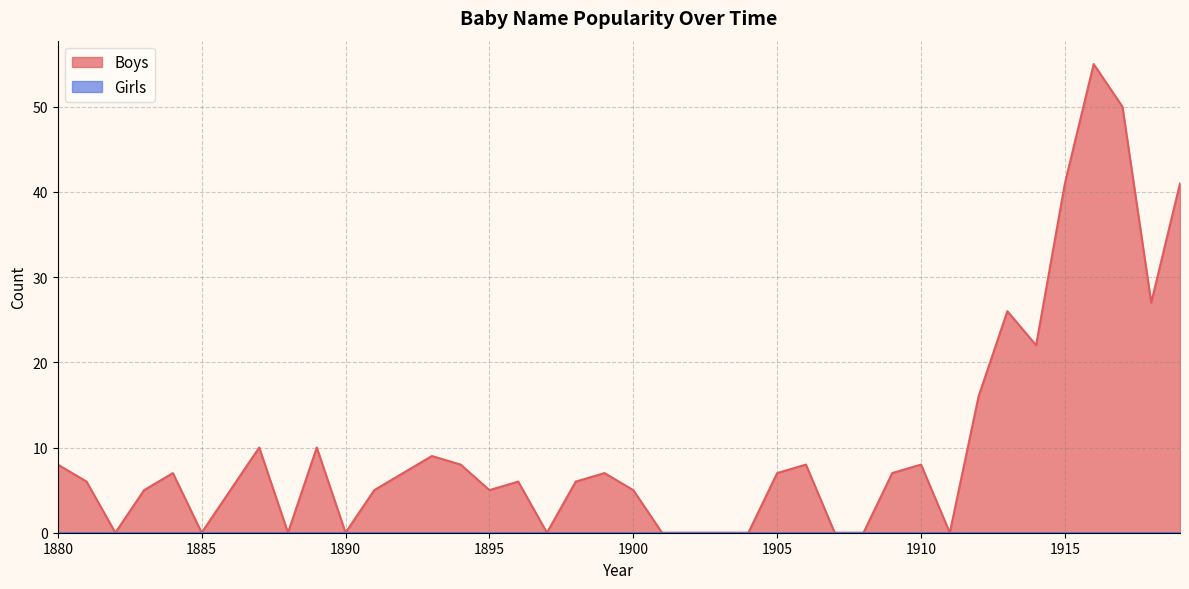

Rank the categories by value from lowest to highest.

1882, 1885, 1888, 1890, 1897, 1901, 1902, 1903, 1904, 1907, 1908, 1911, 1883, 1886, 1891, 1895, 1900, 1881, 1896, 1898, 1884, 1892, 1899, 1905, 1909, 1880, 1894, 1906, 1910, 1893, 1887, 1889, 1912, 1914, 1913, 1918, 1915, 1919, 1917, 1916